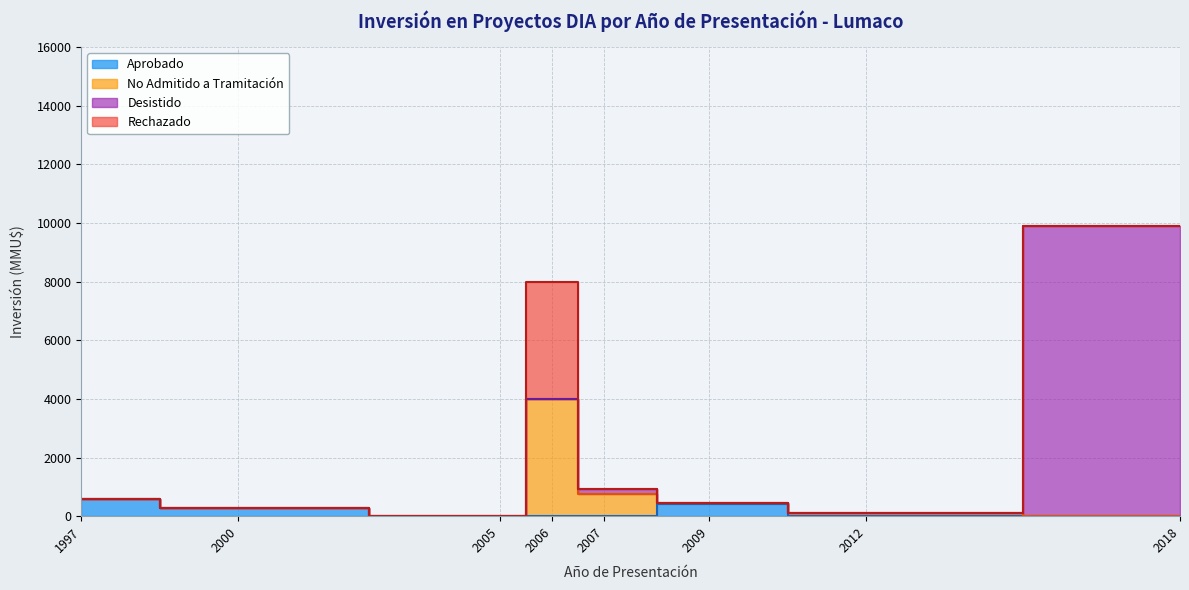

What is the difference between the values at 2012 and 2007-08?

100